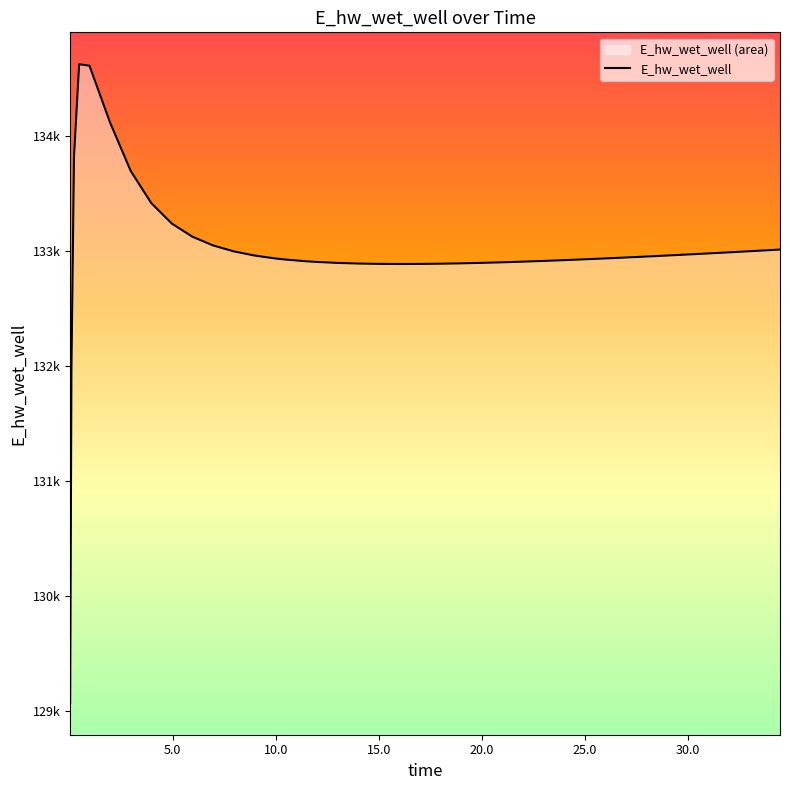

Does the chart display data point markers on the line(s)?

No